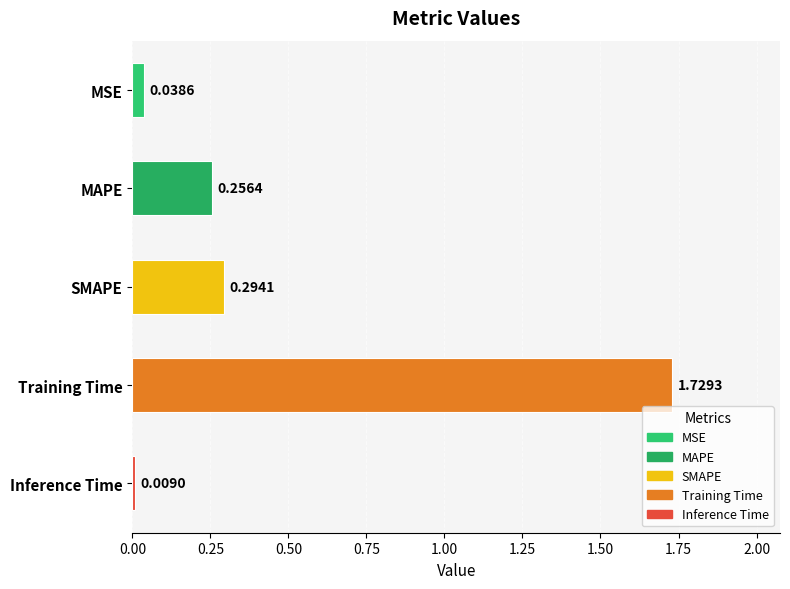

Rank the categories by value from lowest to highest.

Inference Time, MSE, MAPE, SMAPE, Training Time